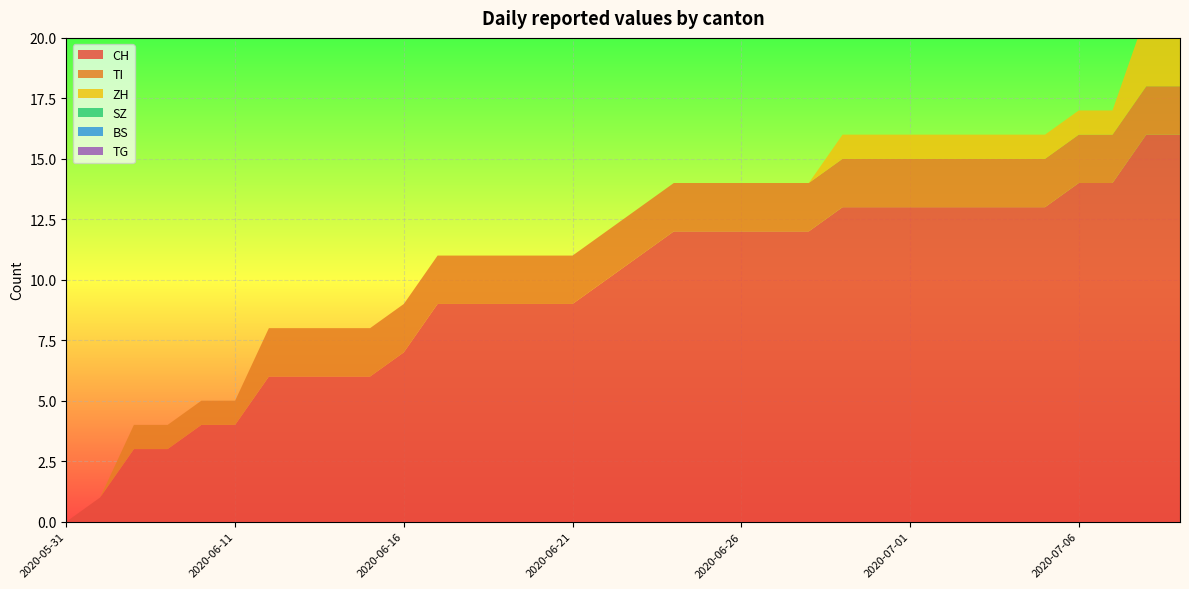

Reading left to right, extract all data points from this chart.

CH: 2020-05-31=0	2020-06-07=1	2020-06-08=3	2020-06-09=3	2020-06-10=4	2020-06-11=4	2020-06-12=6	2020-06-13=6	2020-06-14=6	2020-06-15=6	2020-06-16=7	2020-06-17=9	2020-06-18=9	2020-06-19=9	2020-06-20=9	2020-06-21=9	2020-06-22=10	2020-06-23=11	2020-06-24=12	2020-06-25=12	2020-06-26=12	2020-06-27=12	2020-06-28=12	2020-06-29=13	2020-06-30=13	2020-07-01=13	2020-07-02=13	2020-07-03=13	2020-07-04=13	2020-07-05=13	2020-07-06=14	2020-07-07=14	2020-07-08=16	2020-07-09=16
TI: 2020-05-31=0	2020-06-07=0	2020-06-08=1	2020-06-09=1	2020-06-10=1	2020-06-11=1	2020-06-12=2	2020-06-13=2	2020-06-14=2	2020-06-15=2	2020-06-16=2	2020-06-17=2	2020-06-18=2	2020-06-19=2	2020-06-20=2	2020-06-21=2	2020-06-22=2	2020-06-23=2	2020-06-24=2	2020-06-25=2	2020-06-26=2	2020-06-27=2	2020-06-28=2	2020-06-29=2	2020-06-30=2	2020-07-01=2	2020-07-02=2	2020-07-03=2	2020-07-04=2	2020-07-05=2	2020-07-06=2	2020-07-07=2	2020-07-08=2	2020-07-09=2
ZH: 2020-05-31=0	2020-06-07=0	2020-06-08=0	2020-06-09=0	2020-06-10=0	2020-06-11=0	2020-06-12=0	2020-06-13=0	2020-06-14=0	2020-06-15=0	2020-06-16=0	2020-06-17=0	2020-06-18=0	2020-06-19=0	2020-06-20=0	2020-06-21=0	2020-06-22=0	2020-06-23=0	2020-06-24=0	2020-06-25=0	2020-06-26=0	2020-06-27=0	2020-06-28=0	2020-06-29=1	2020-06-30=1	2020-07-01=1	2020-07-02=1	2020-07-03=1	2020-07-04=1	2020-07-05=1	2020-07-06=1	2020-07-07=1	2020-07-08=3	2020-07-09=3
SZ: 2020-05-31=0	2020-06-07=0	2020-06-08=0	2020-06-09=0	2020-06-10=0	2020-06-11=0	2020-06-12=0	2020-06-13=0	2020-06-14=0	2020-06-15=0	2020-06-16=0	2020-06-17=0	2020-06-18=0	2020-06-19=0	2020-06-20=0	2020-06-21=0	2020-06-22=0	2020-06-23=0	2020-06-24=0	2020-06-25=0	2020-06-26=0	2020-06-27=0	2020-06-28=0	2020-06-29=0	2020-06-30=0	2020-07-01=0	2020-07-02=0	2020-07-03=0	2020-07-04=0	2020-07-05=0	2020-07-06=0	2020-07-07=0	2020-07-08=0	2020-07-09=0
BS: 2020-05-31=0	2020-06-07=0	2020-06-08=0	2020-06-09=0	2020-06-10=0	2020-06-11=0	2020-06-12=0	2020-06-13=0	2020-06-14=0	2020-06-15=0	2020-06-16=0	2020-06-17=0	2020-06-18=0	2020-06-19=0	2020-06-20=0	2020-06-21=0	2020-06-22=0	2020-06-23=0	2020-06-24=0	2020-06-25=0	2020-06-26=0	2020-06-27=0	2020-06-28=0	2020-06-29=0	2020-06-30=0	2020-07-01=0	2020-07-02=0	2020-07-03=0	2020-07-04=0	2020-07-05=0	2020-07-06=0	2020-07-07=0	2020-07-08=0	2020-07-09=0
TG: 2020-05-31=0	2020-06-07=0	2020-06-08=0	2020-06-09=0	2020-06-10=0	2020-06-11=0	2020-06-12=0	2020-06-13=0	2020-06-14=0	2020-06-15=0	2020-06-16=0	2020-06-17=0	2020-06-18=0	2020-06-19=0	2020-06-20=0	2020-06-21=0	2020-06-22=0	2020-06-23=0	2020-06-24=0	2020-06-25=0	2020-06-26=0	2020-06-27=0	2020-06-28=0	2020-06-29=0	2020-06-30=0	2020-07-01=0	2020-07-02=0	2020-07-03=0	2020-07-04=0	2020-07-05=0	2020-07-06=0	2020-07-07=0	2020-07-08=0	2020-07-09=0